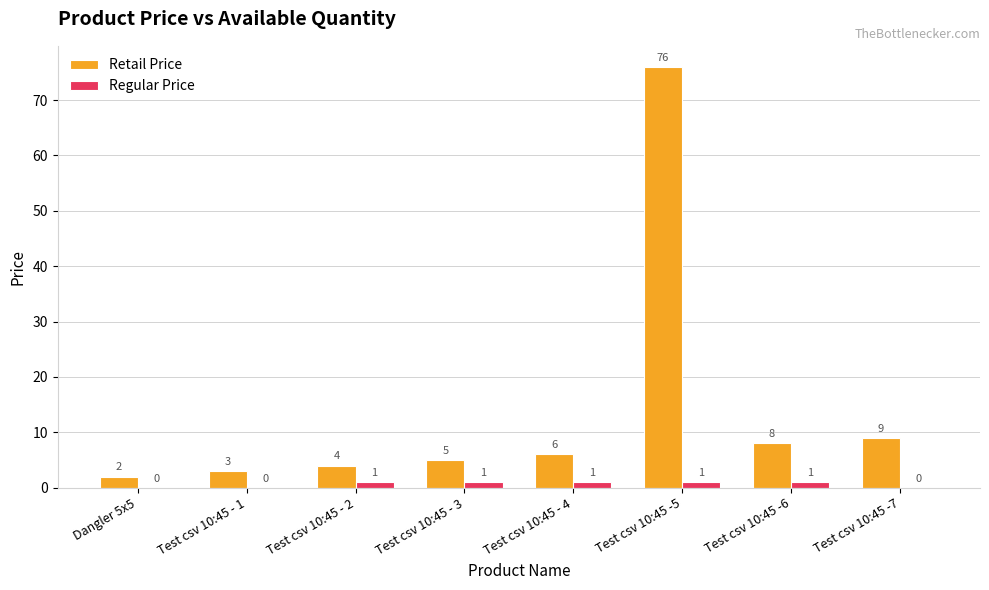

What is the average value of the Retail Price series?

14